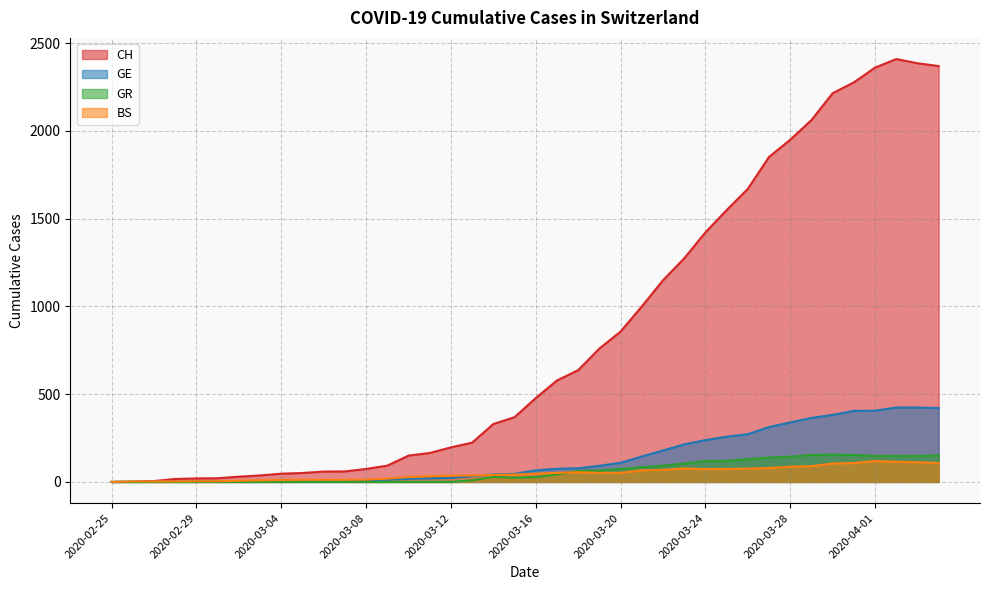

The value of GE at 2020-03-09 is 13. True or false?

True